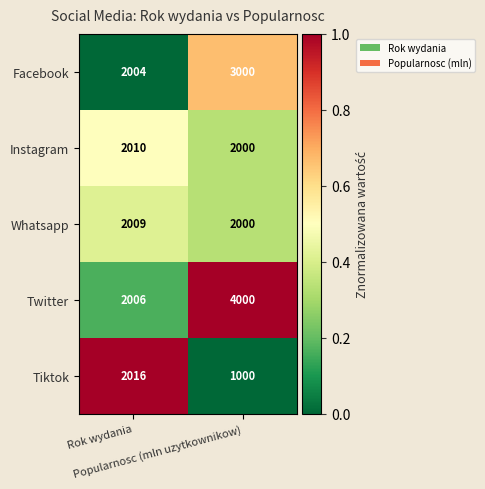

Which series has the largest total across all categories?

Twitter